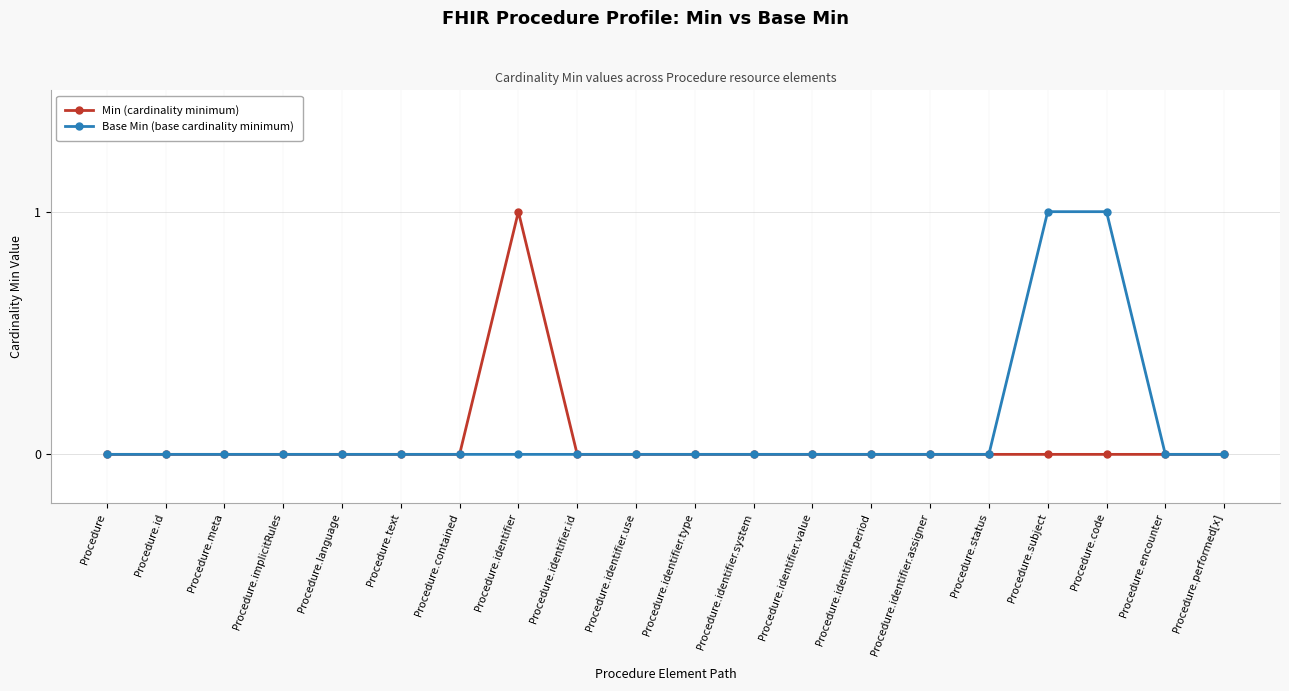

Is it true that Base Min (base cardinality minimum) equals -1 at Procedure.identifier.id?

False